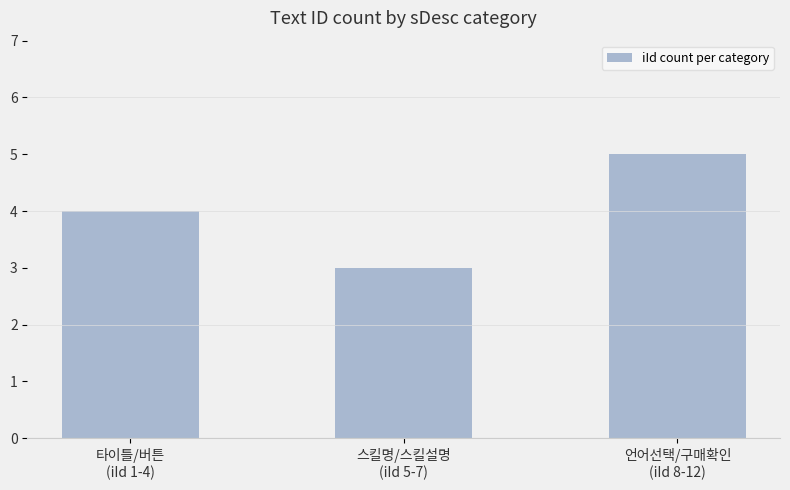

List the labels in order of value, smallest first.

스킬명/스킬설명
(iId 5-7), 타이틀/버튼
(iId 1-4), 언어선택/구매확인
(iId 8-12)